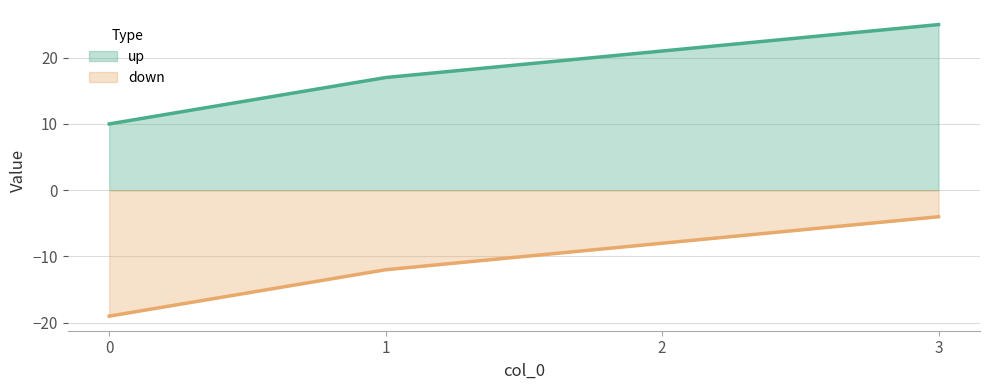

What is the difference between the up values at 2 and 0?

11.0